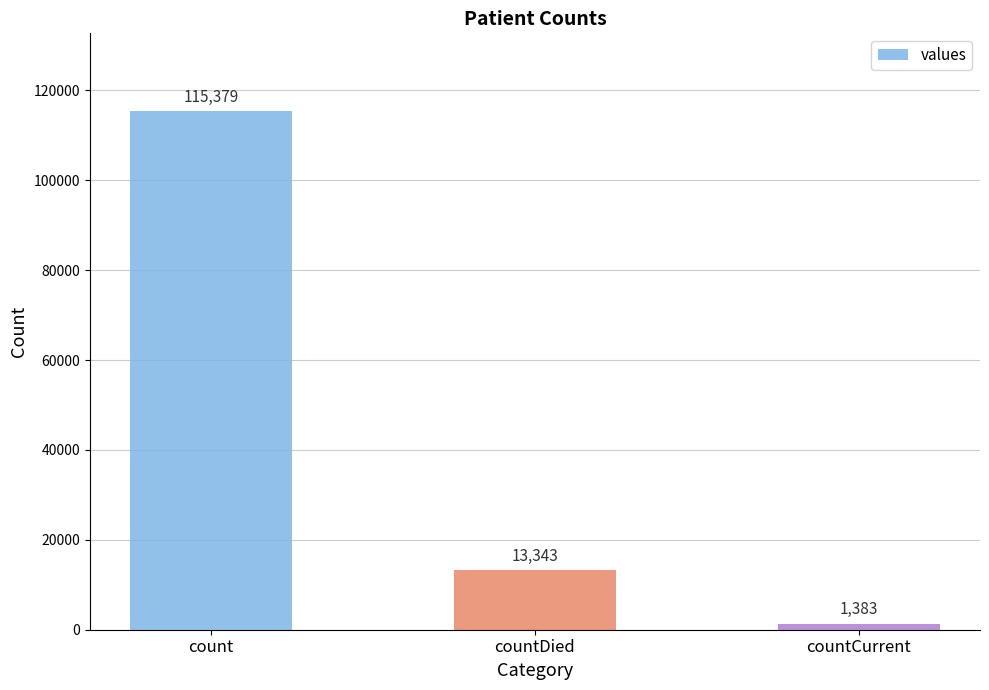

What position from the left is count?

1